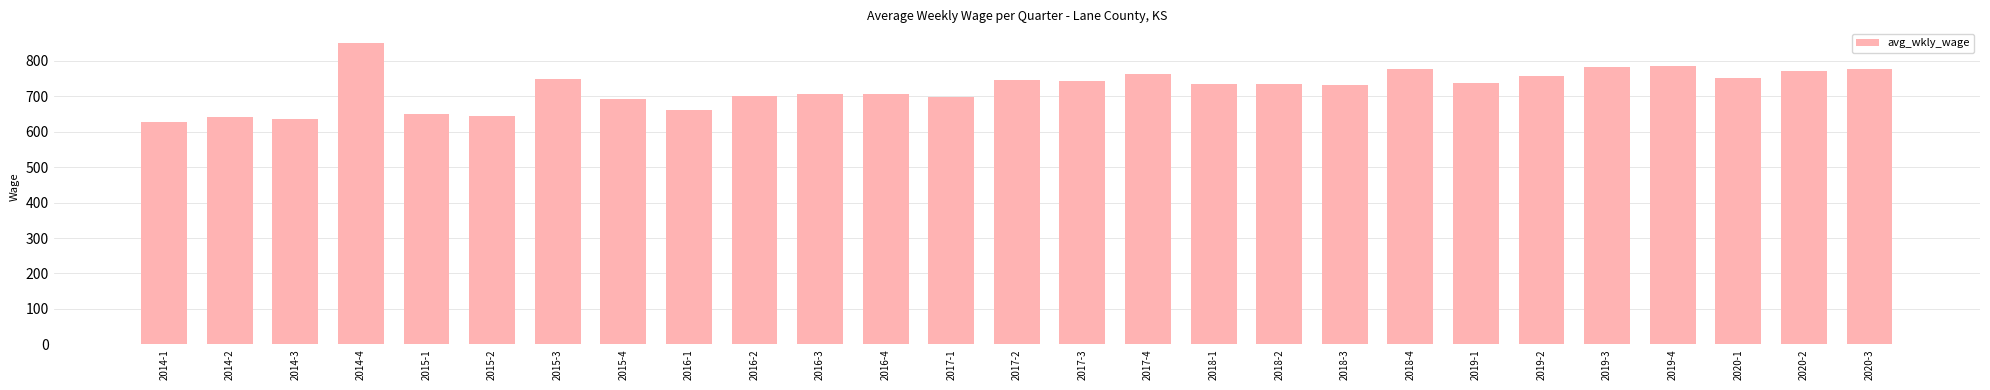

What is the average value?

724